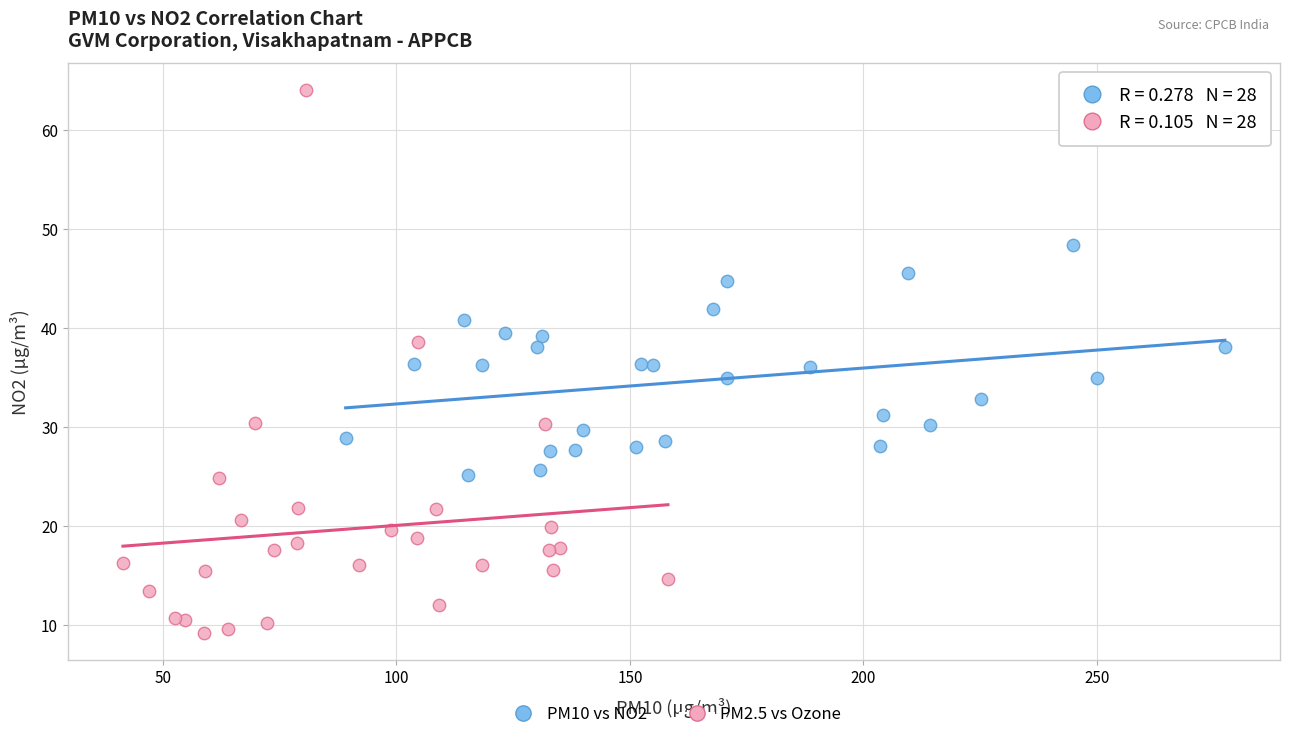

Which series has the largest Y range (max minus min)?

PM2.5 vs Ozone